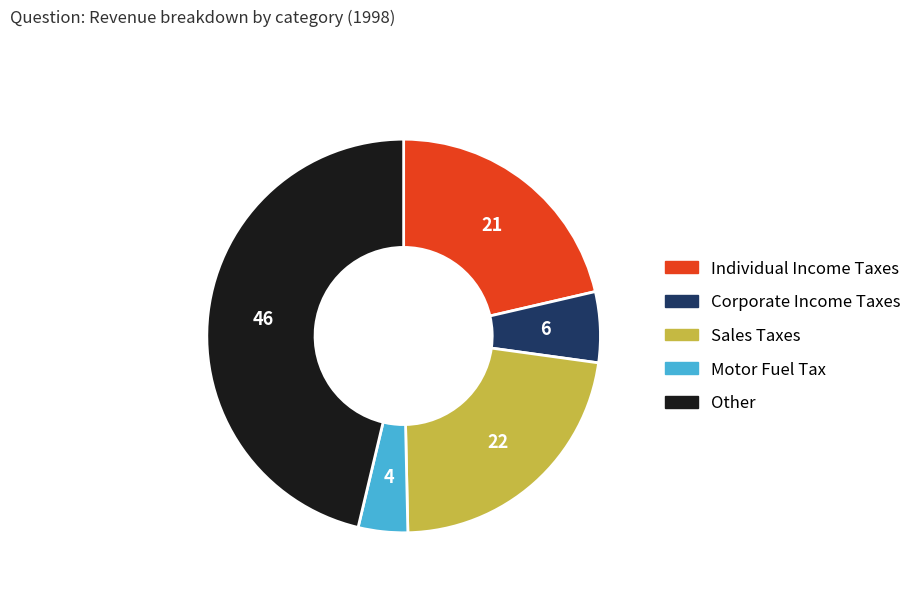

The Corporate Income Taxes slice represents 19% of the pie. True or false?

False